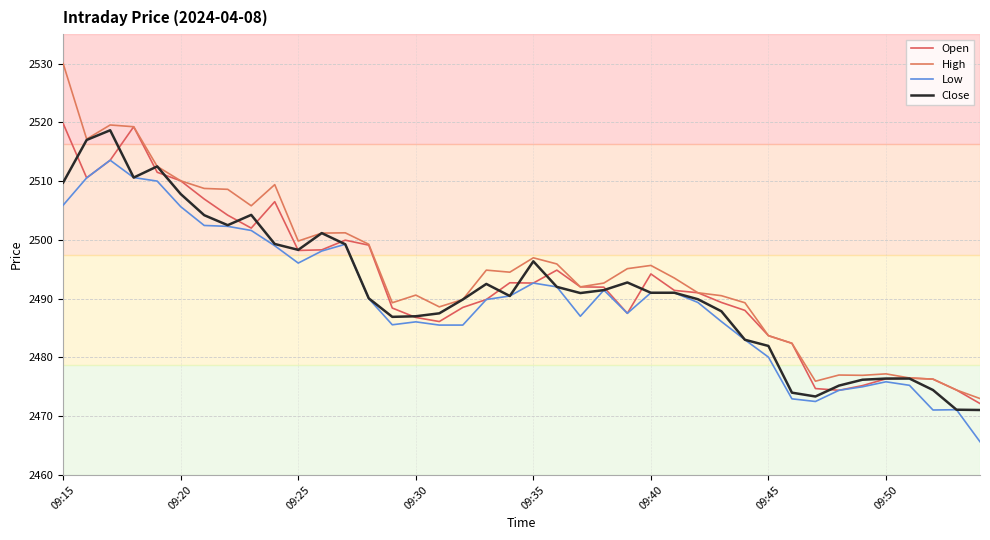

What are all the series names shown in the legend?

Open, High, Low, Close